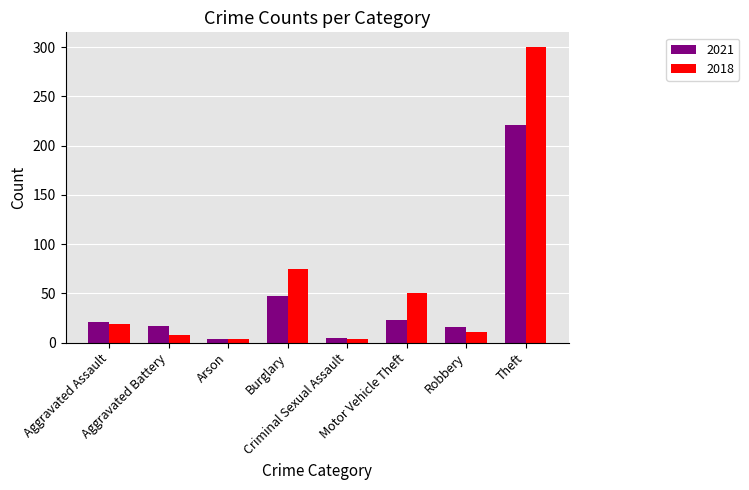

At how many categories does at least one series exceed 144?

1